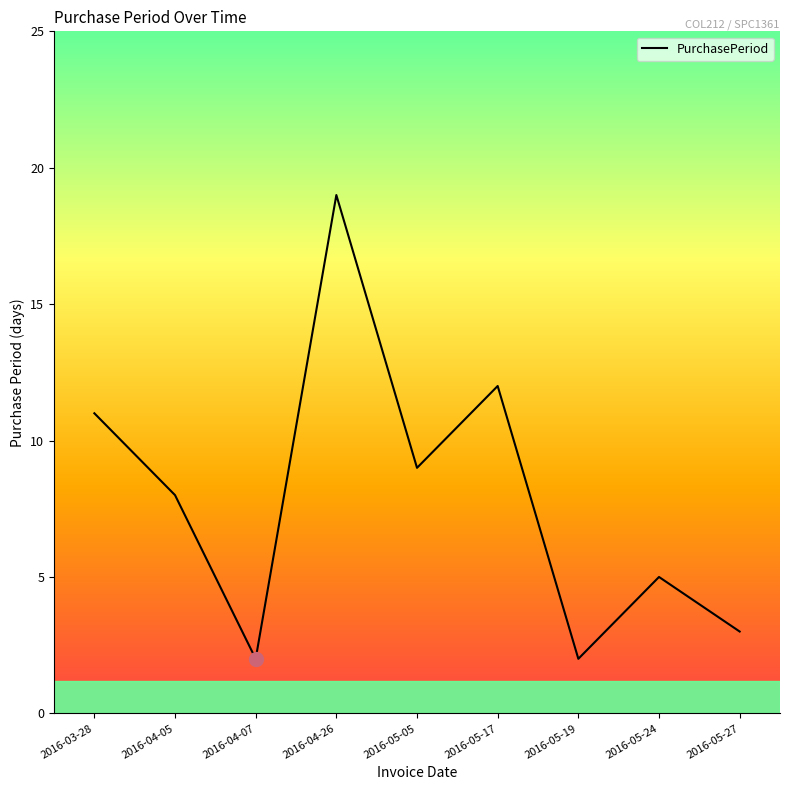

What is the sum of the values at 2016-05-27 and 2016-05-05?

12